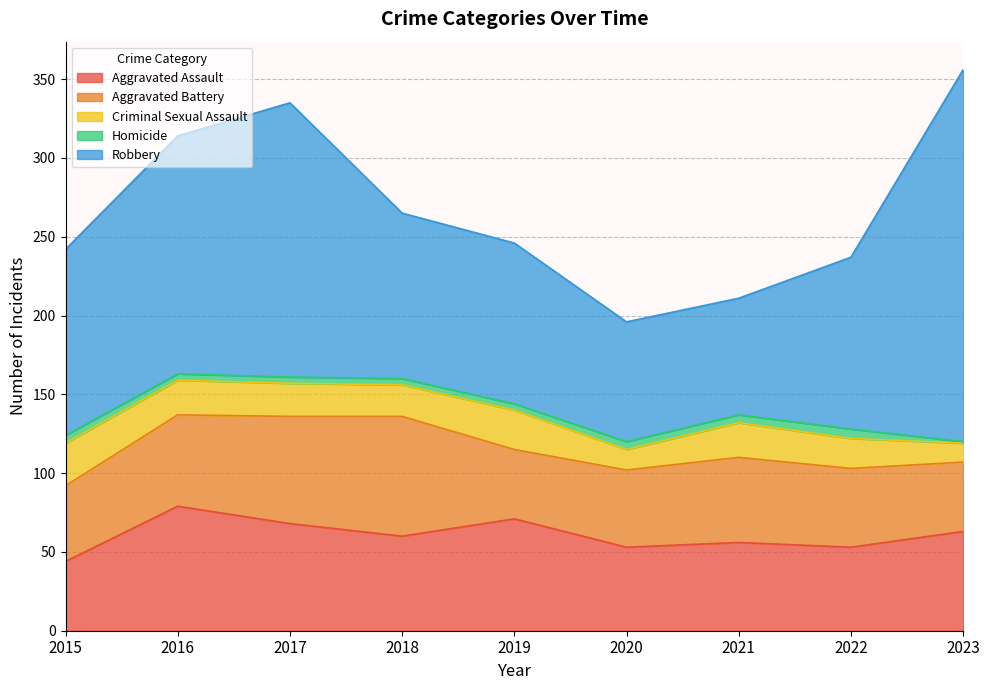

Which label corresponds to the smallest value in the chart?

2023